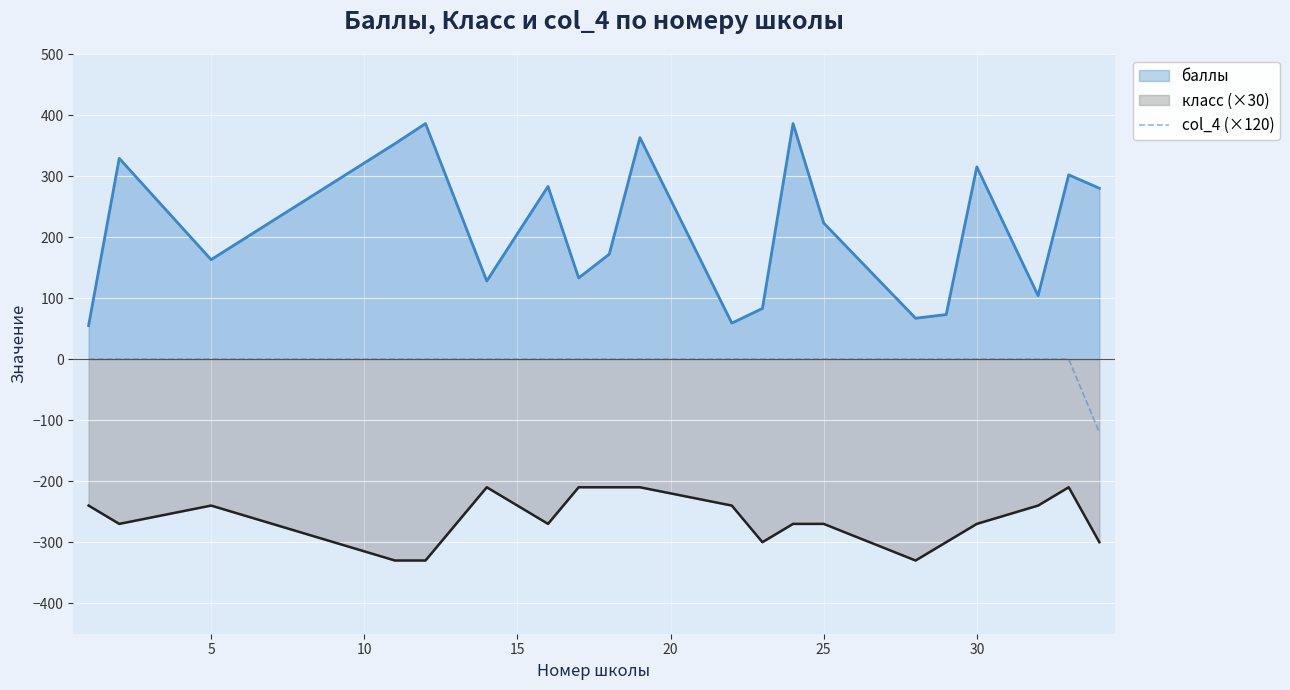

What is the minimum value shown in the chart?

-330